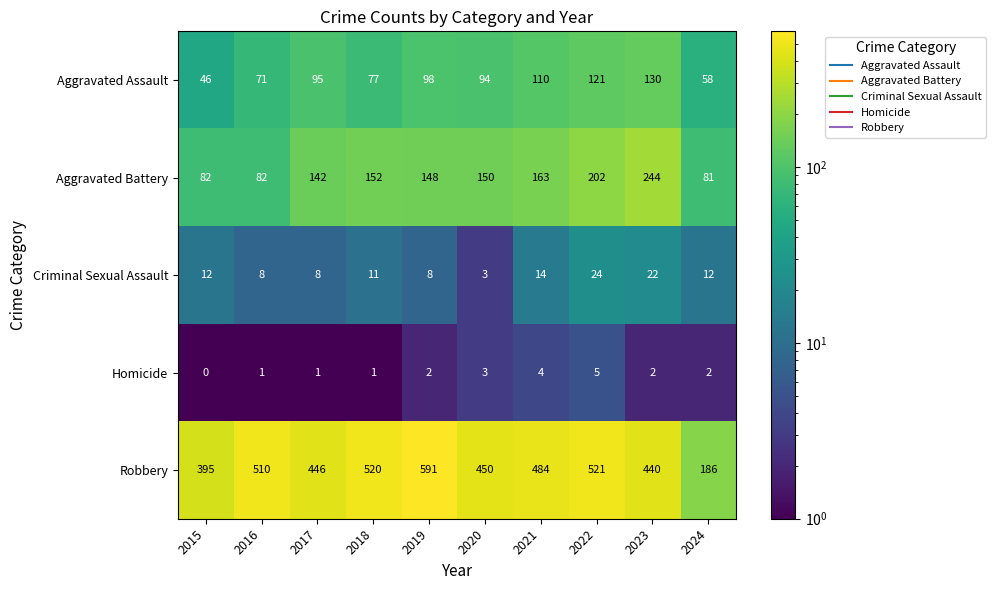

Which series has the widest spread of values?

Robbery